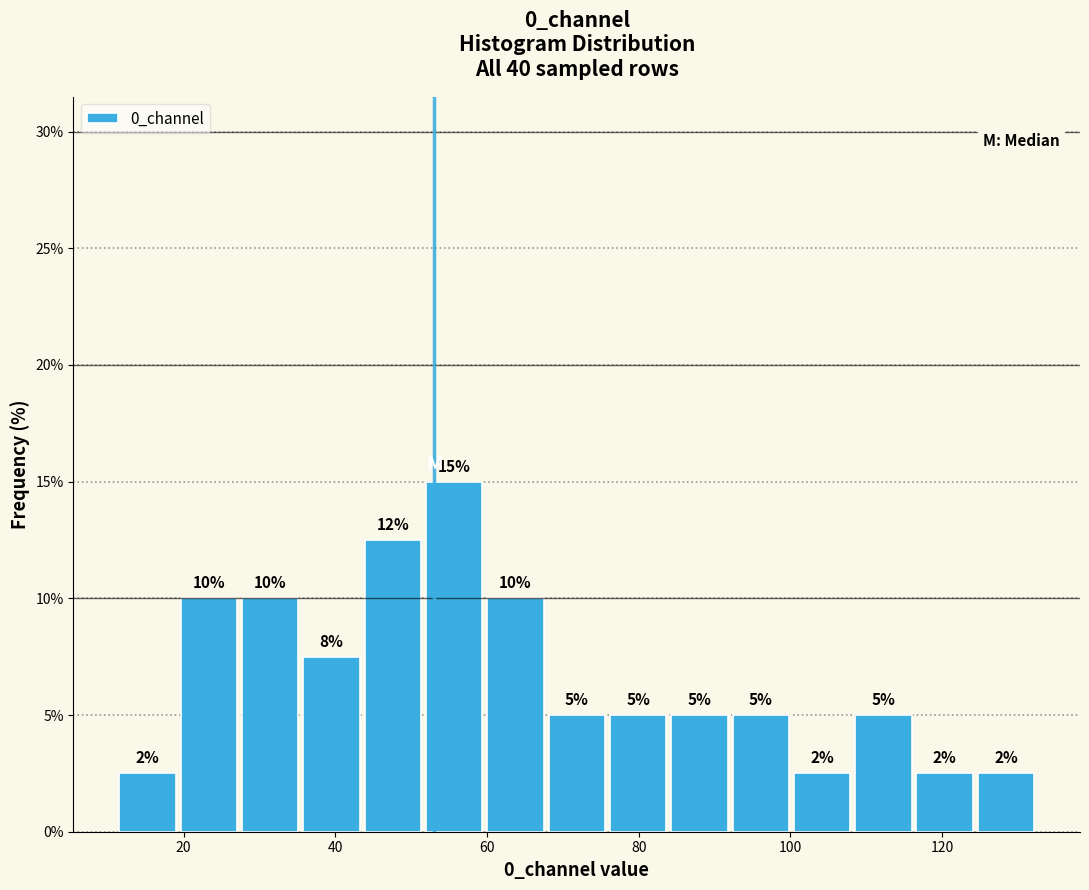

Over which range of the x-axis is the bar tallest?

52 to 60